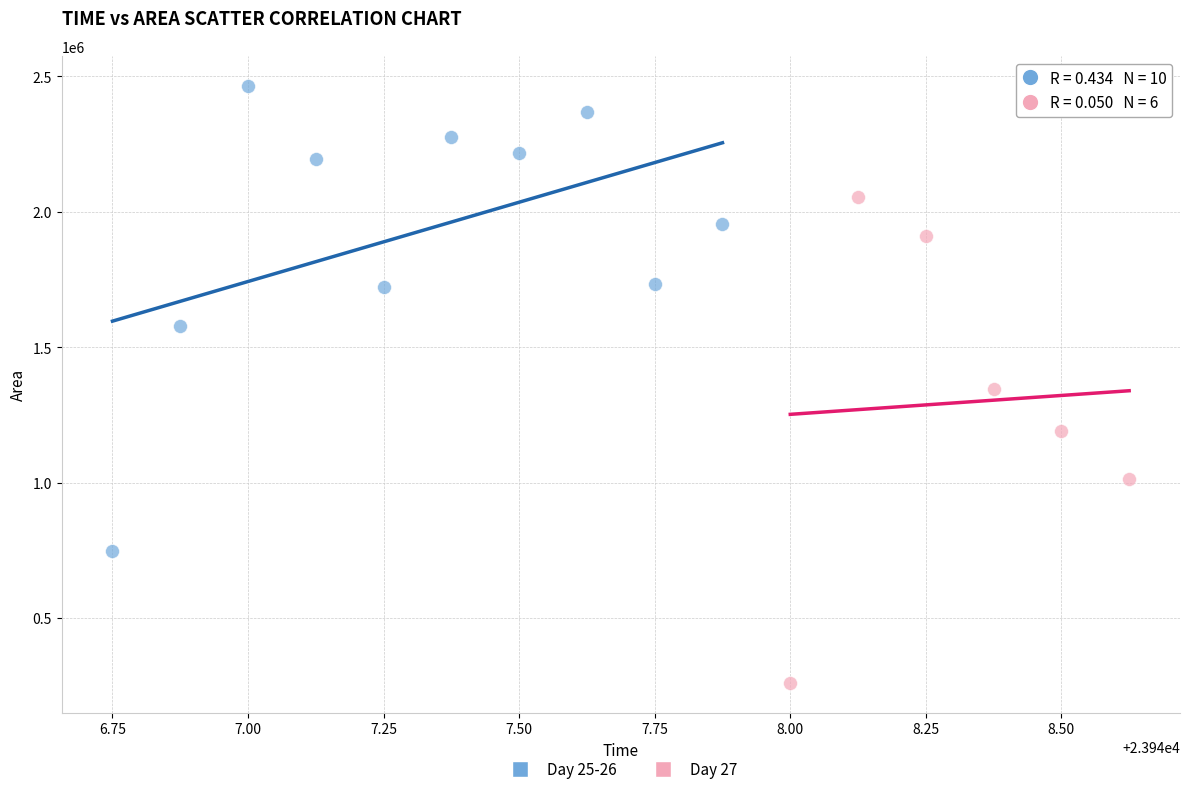

Which series contains the lowest Y value?

Day 27